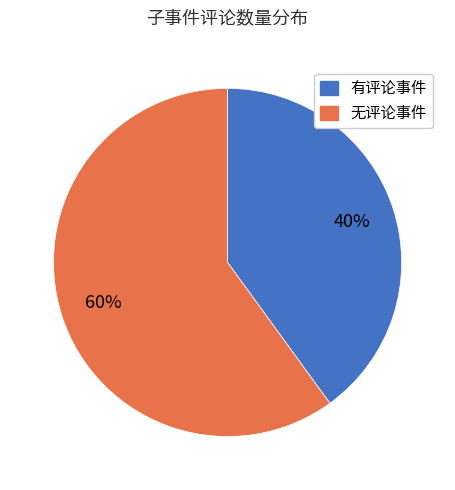

To the nearest percent, what is the average slice percentage?

50%